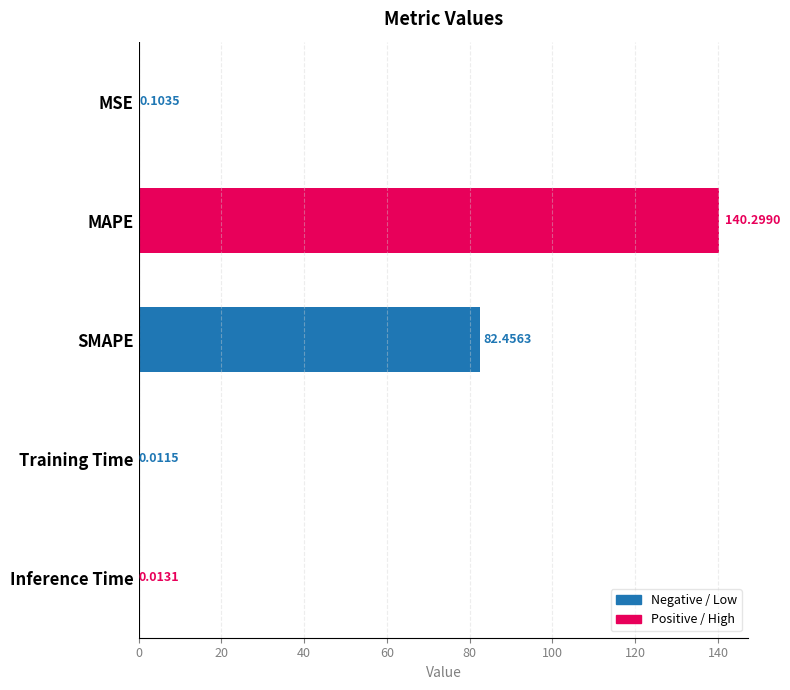

Which label corresponds to the largest value in the chart?

MAPE